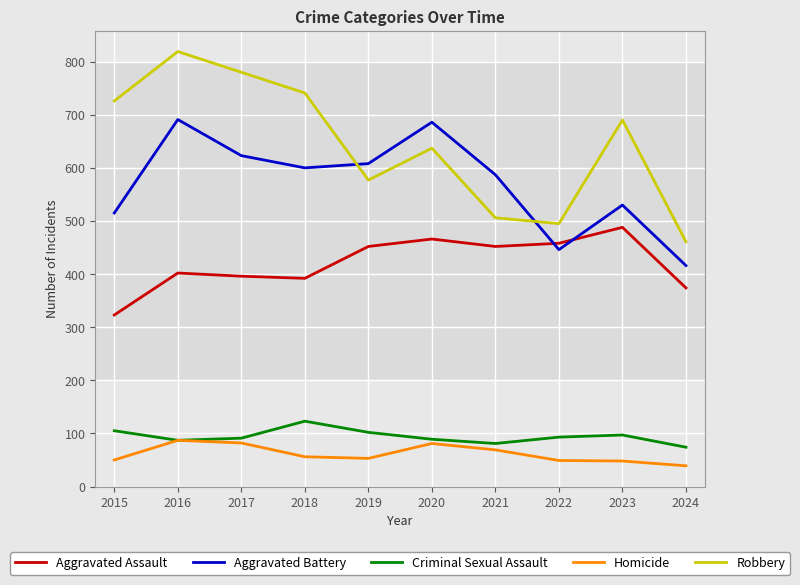

At which category is the sum across all series the highest?

2016